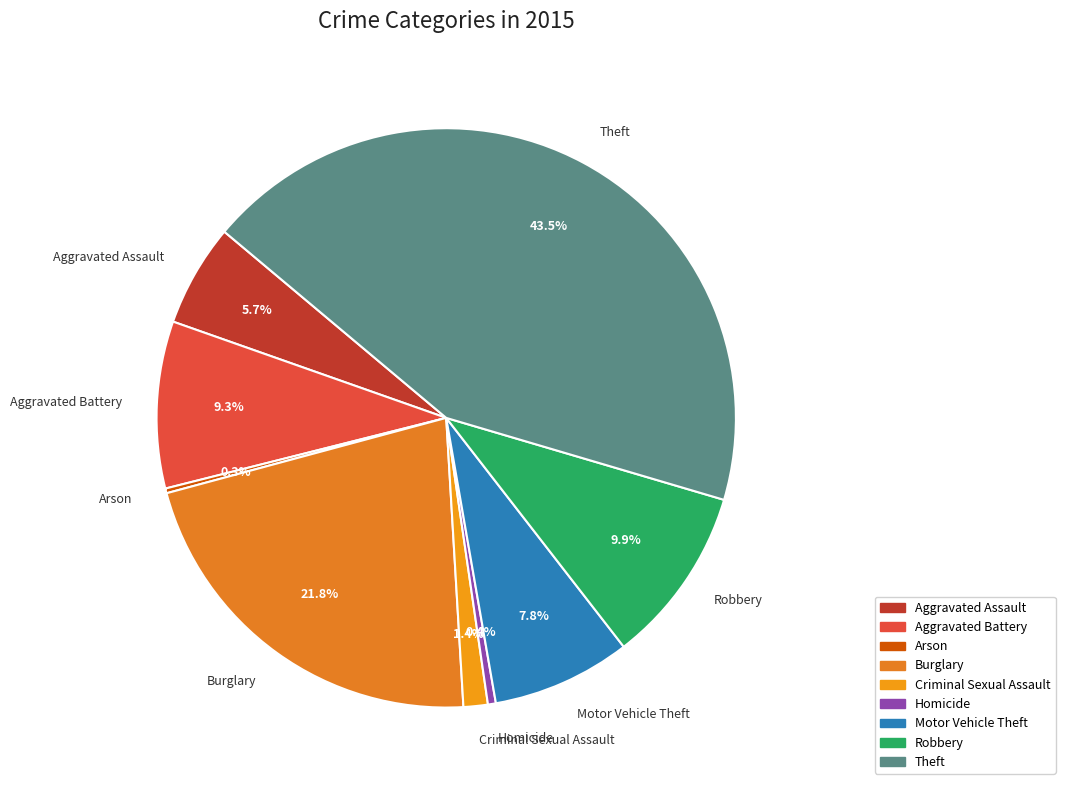

What is the ratio of the value at Motor Vehicle Theft to the value at Robbery?

0.8